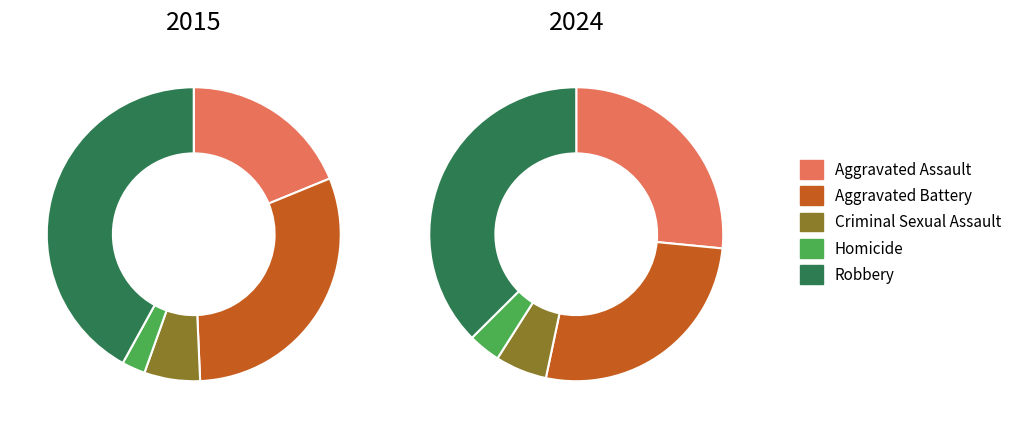

Which category has the smallest portion of the pie?

Homicide